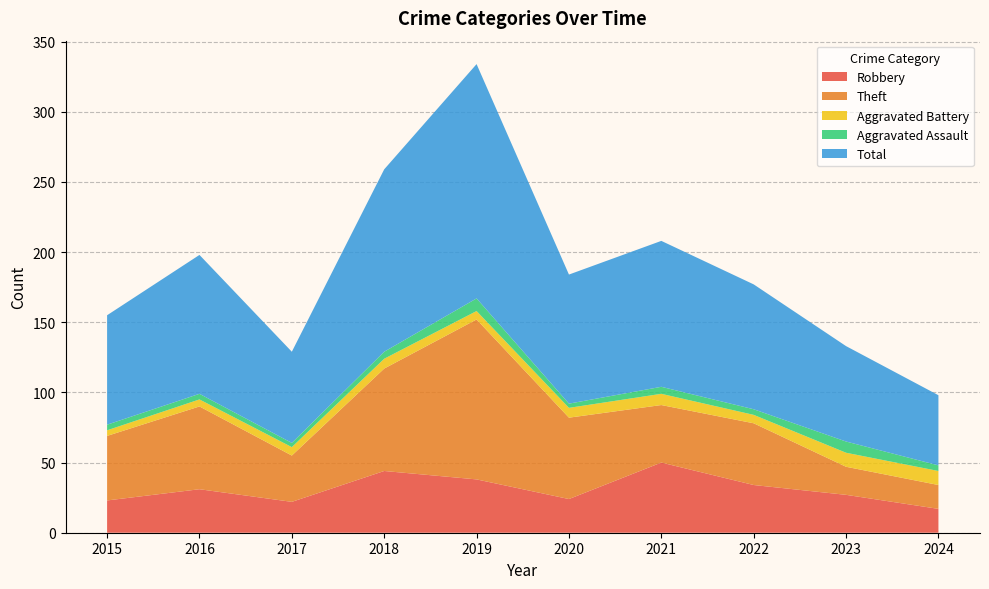

Reading right to left, list all the values displayed in this chart.

Robbery: 17	27	34	50	24	38	44	22	31	23
Theft: 17	20	44	41	58	114	73	33	59	46
Aggravated Battery: 10	10	6	8	7	6	7	6	5	4
Aggravated Assault: 4	8	4	5	3	9	5	3	4	4
Total: 50	68	89	104	92	167	130	65	99	78